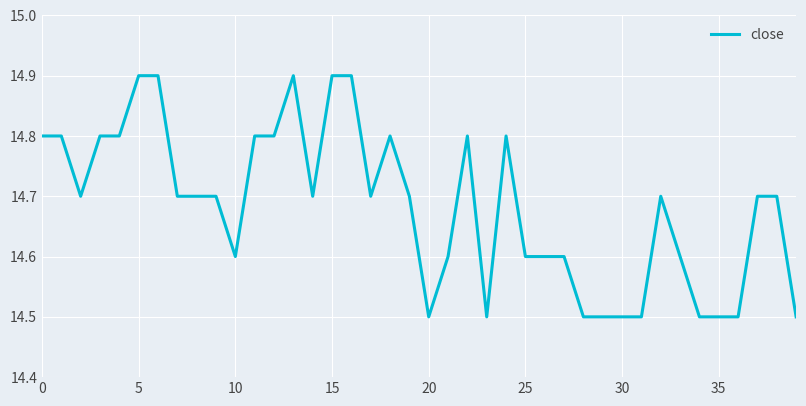

What is the minimum value shown in the chart?

14.5